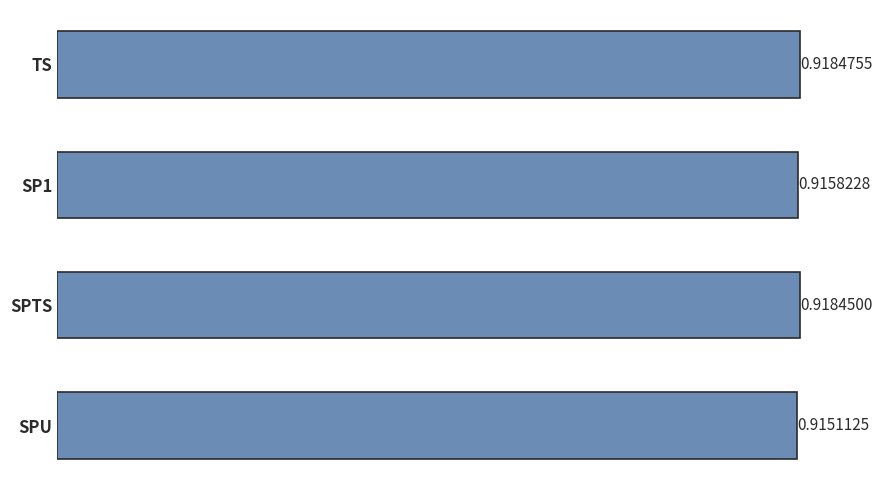

How many values are between 0 and 1?

4